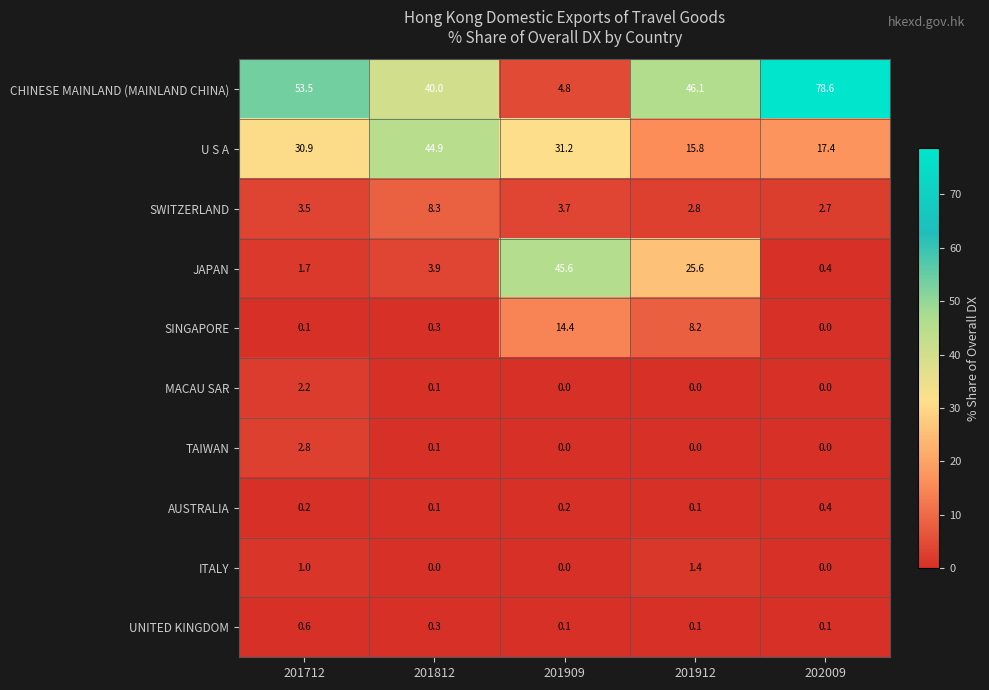

At which category is the sum across all series the highest?

201912